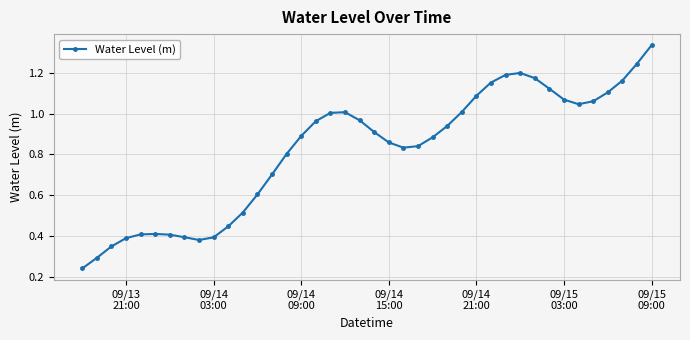

What is the sum of all values?

32.8